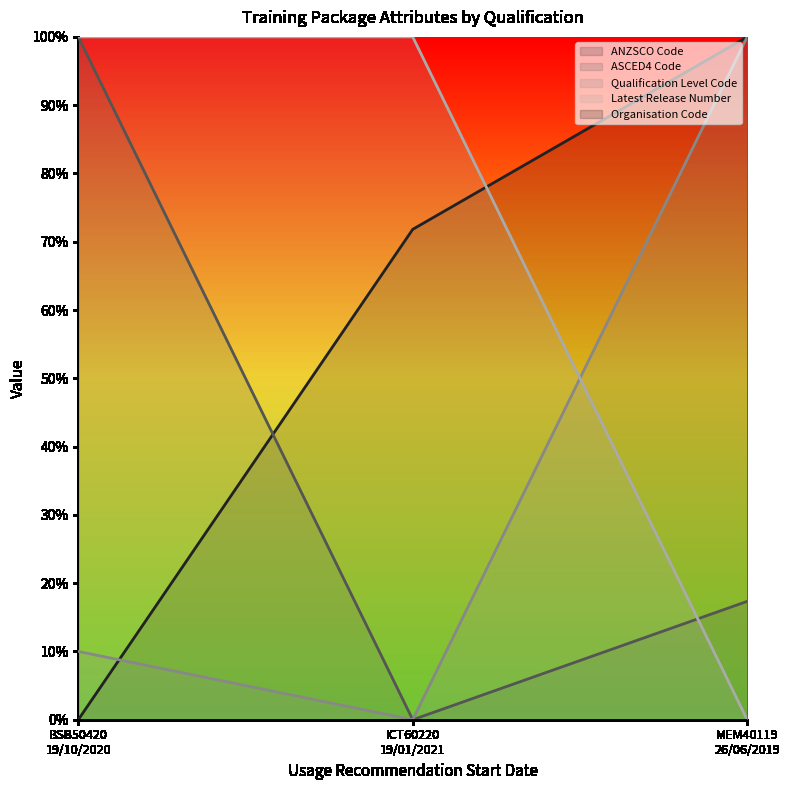

What is the maximum value shown in the chart?

1.0